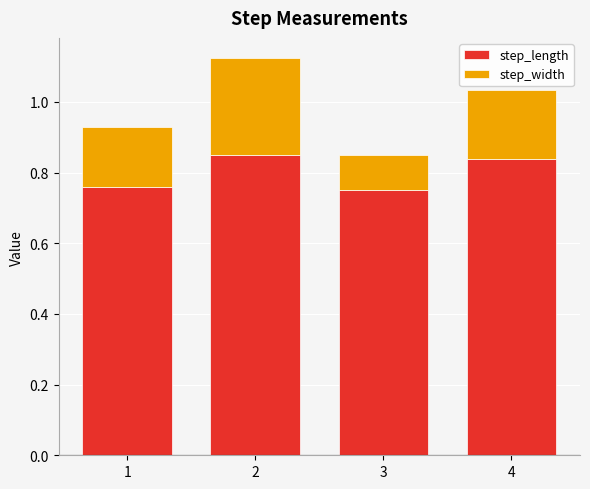

True or false: step_length has a value of 1.1 at 4.

False